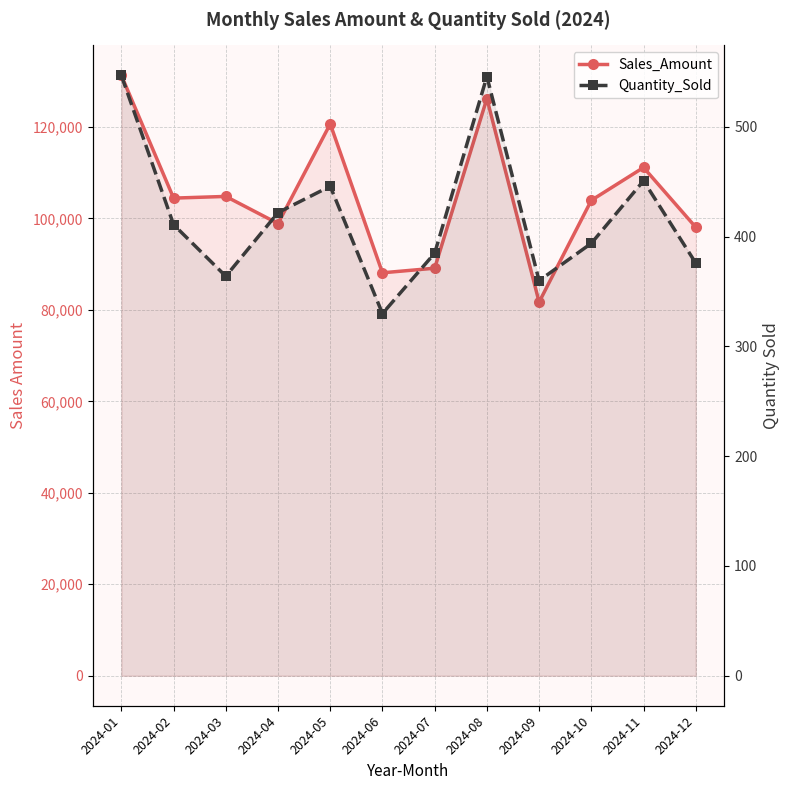

What is the difference between the Quantity_Sold values at 2024-01 and 2024-08?

1.0